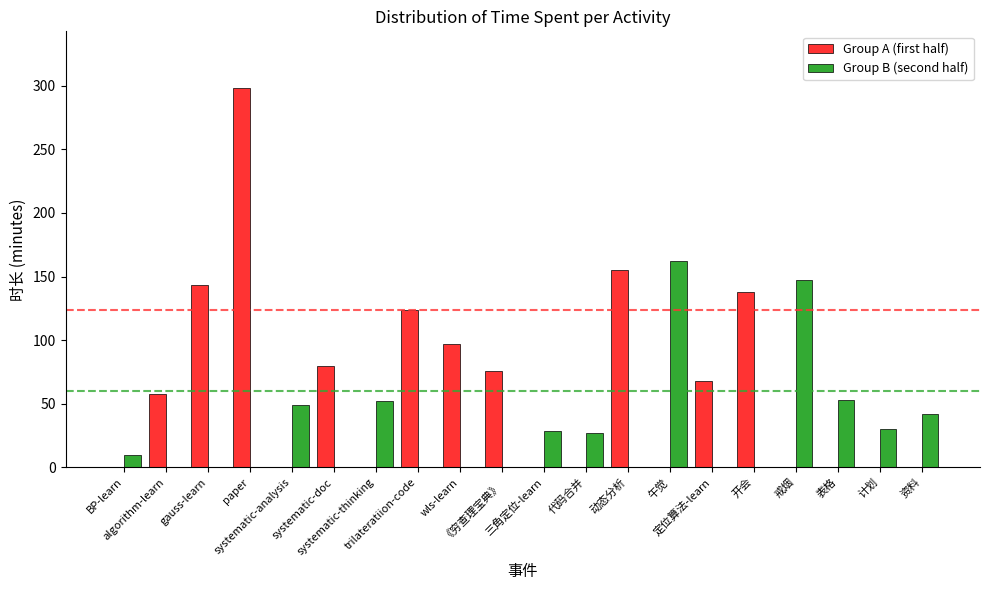

What is the sum of all Group B (second half) values?

601